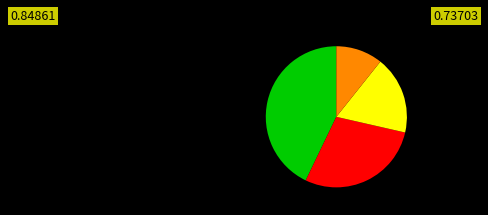

Does any single category account for the majority?

No